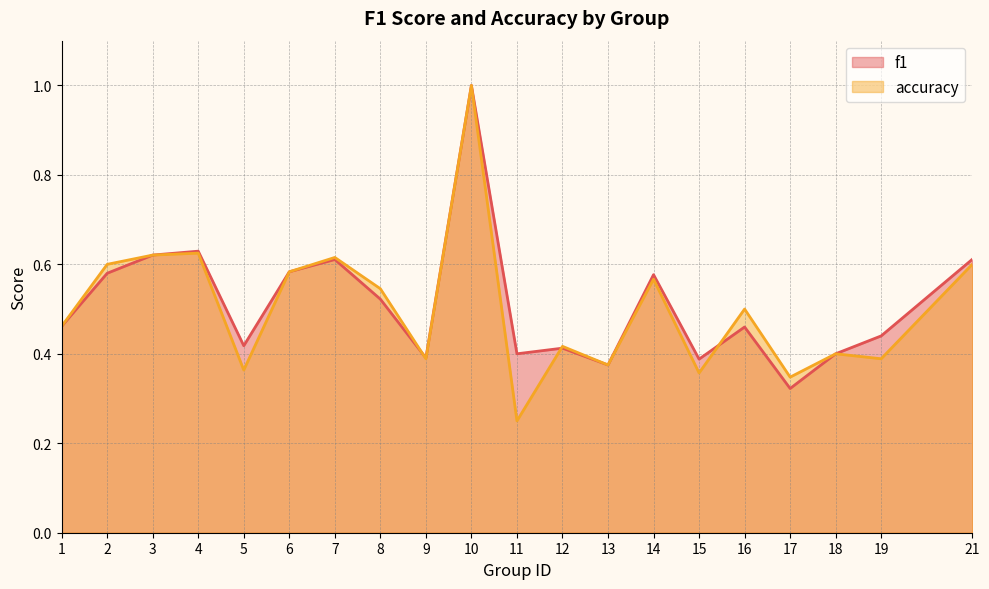

True or false: f1 has more than 0 points higher than both neighbors.

True